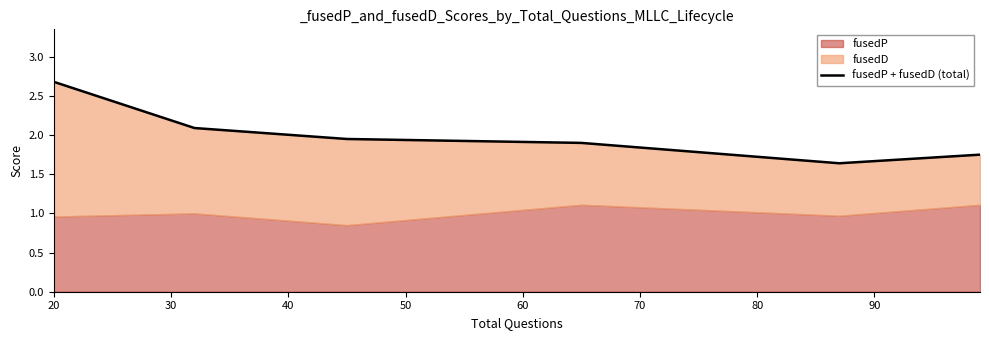

What is the sum of the values at 30 and 50?

4.0